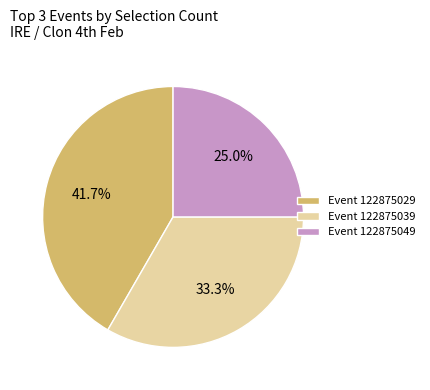

Does Event 122875029 represent more than half of the total?

No